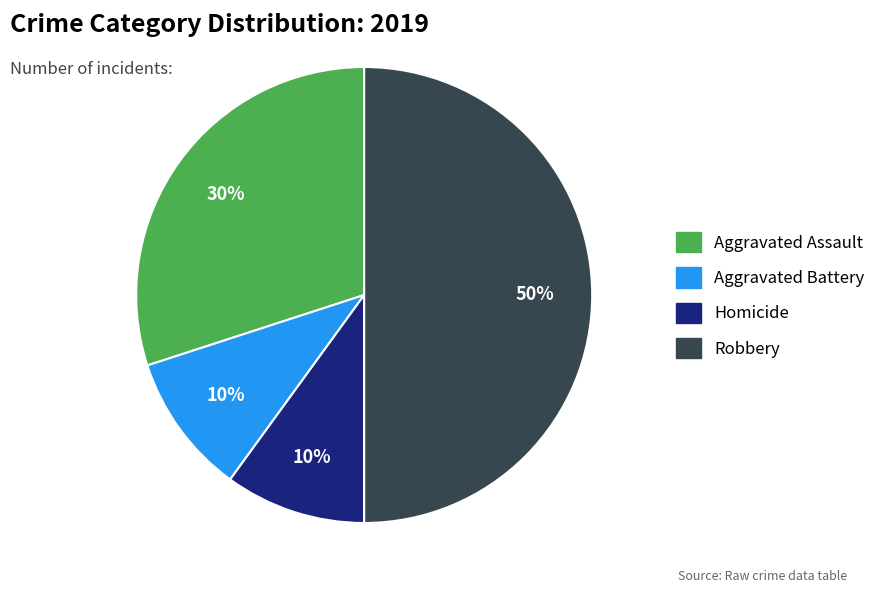

To the nearest percent, what is the difference between the largest and smallest slice percentages?

40%